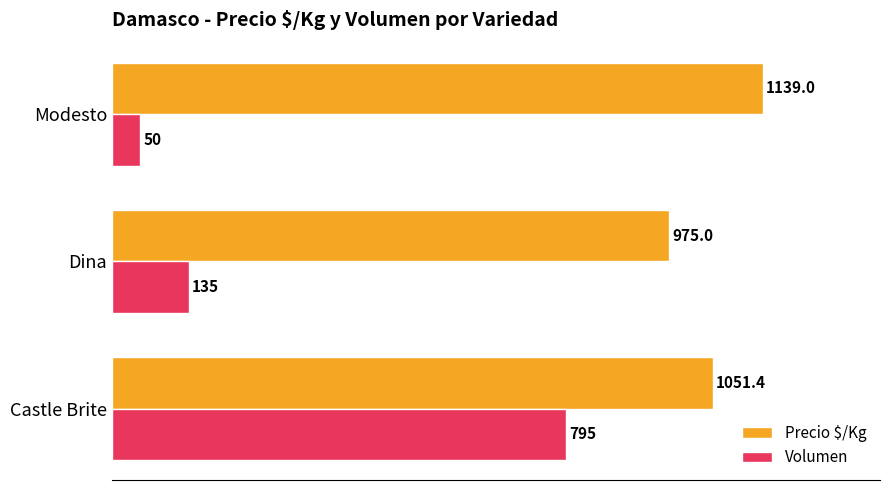

At which label is Volumen closest to 422?

Dina